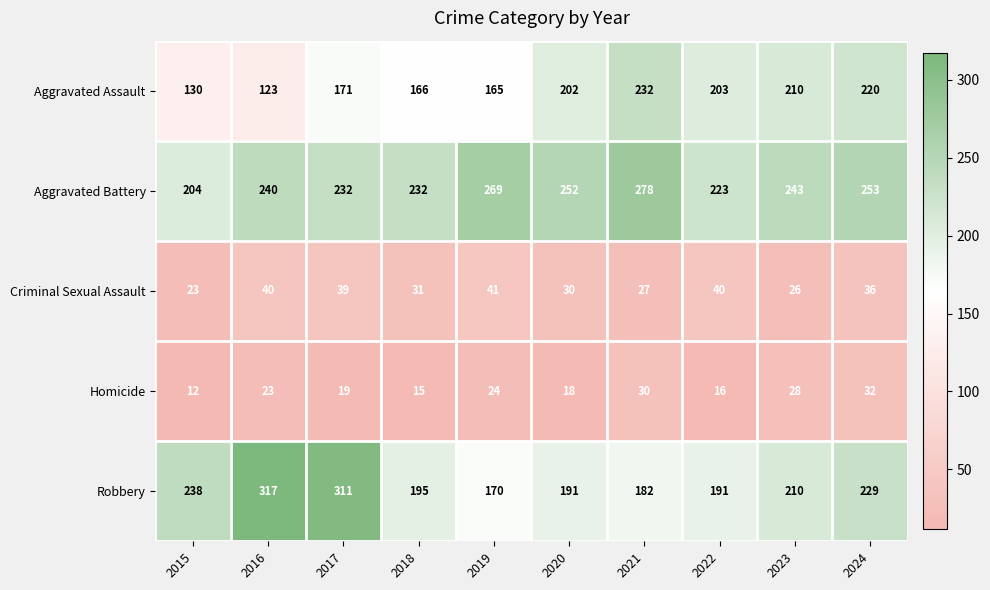

What is the average value of the Criminal Sexual Assault series?

33